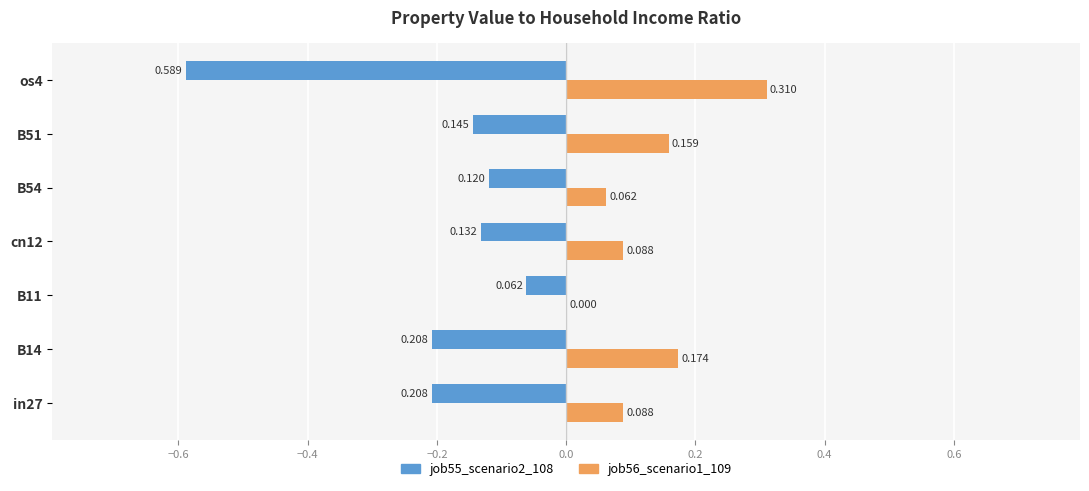

What is the sum of all job56_scenario1_109 values?

0.9